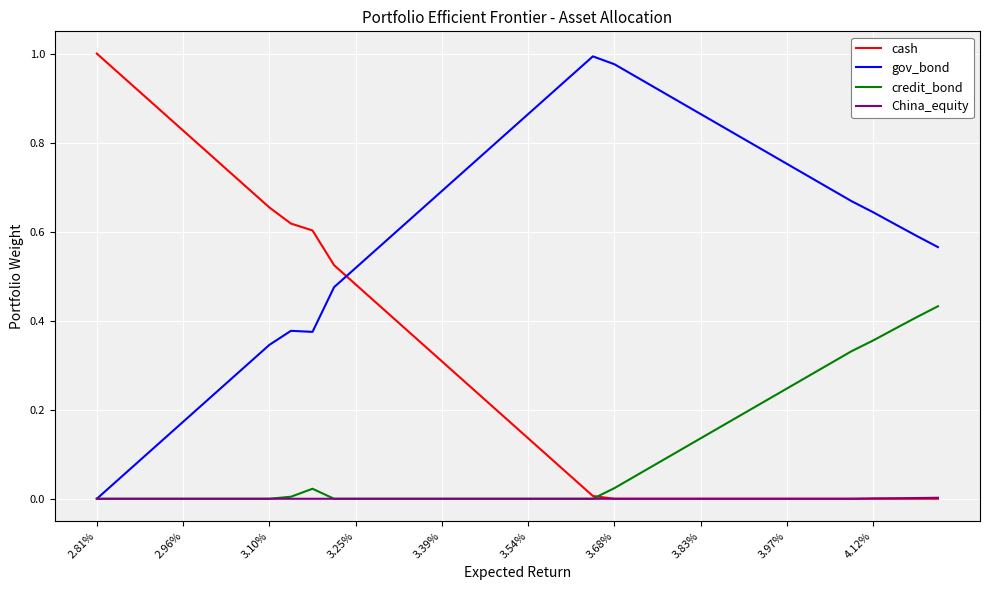

What is the sum of all cash values?

12.1